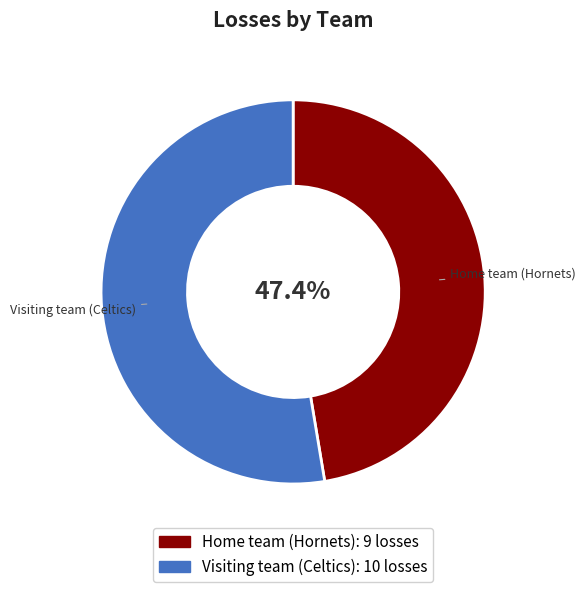

How many slices are in this pie chart?

2